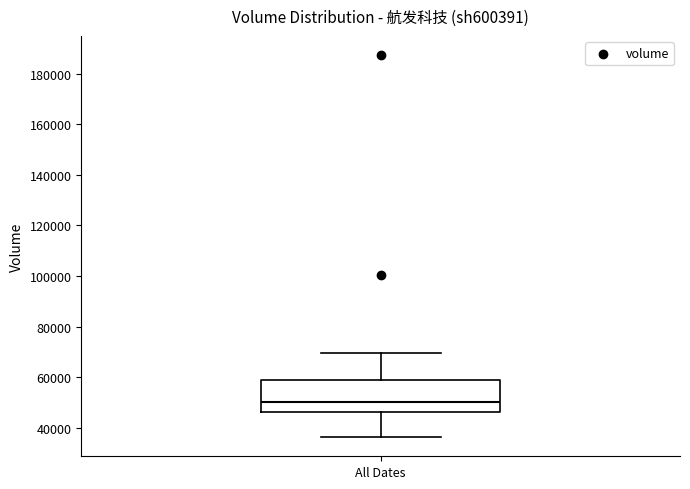

Where does the median line of the box for All Dates sit on the y-axis? The values are not printed on the chart, so give them approximately, as read against the axis.

50000